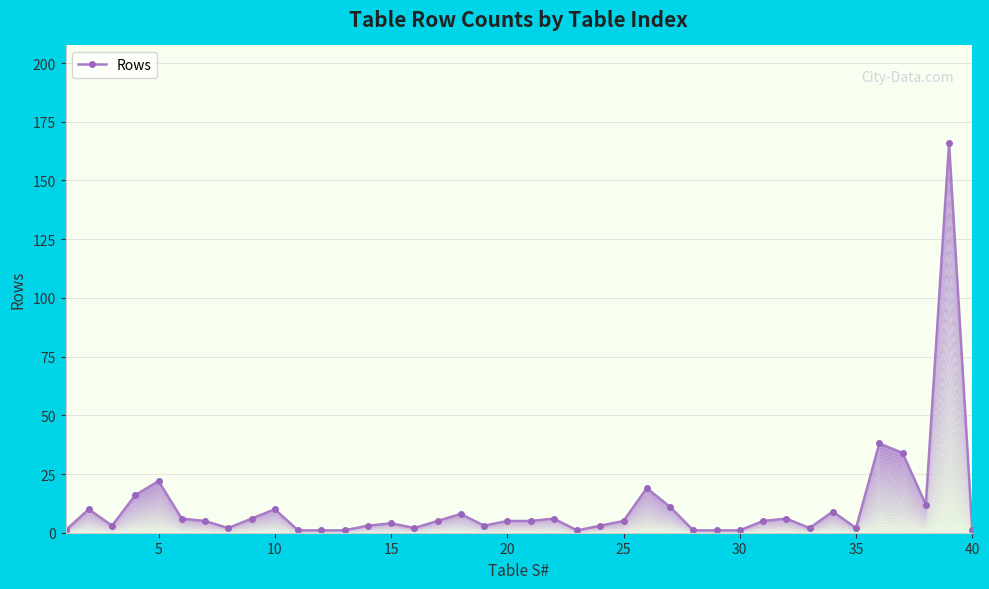

What is the difference between the second highest and second lowest values?

37